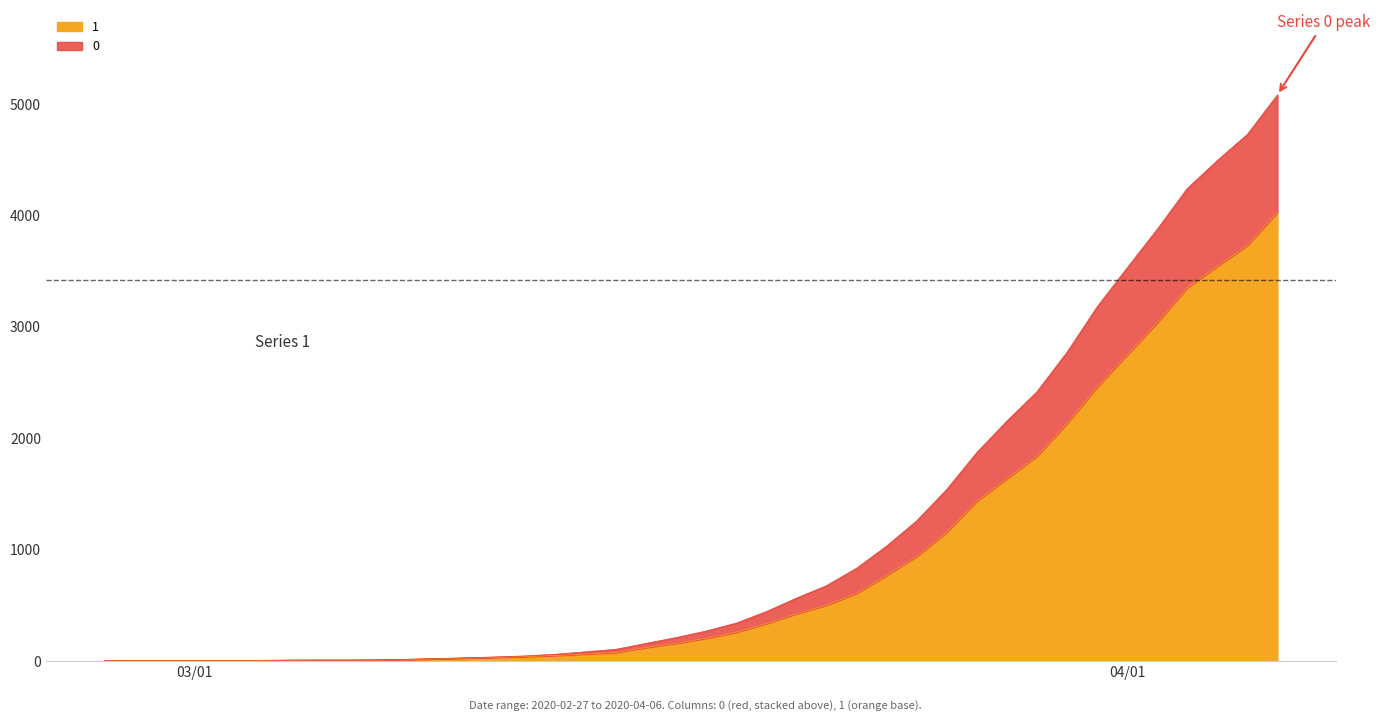

Where does the 1 series first go above 204?

2020-03-19